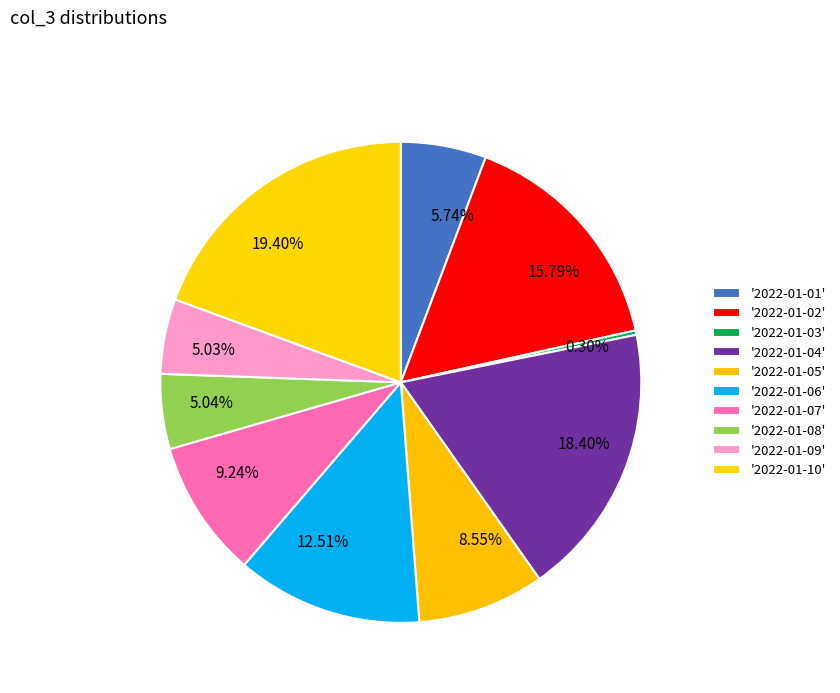

Do 5.03% and 12.51% together represent more than half of the pie?

No